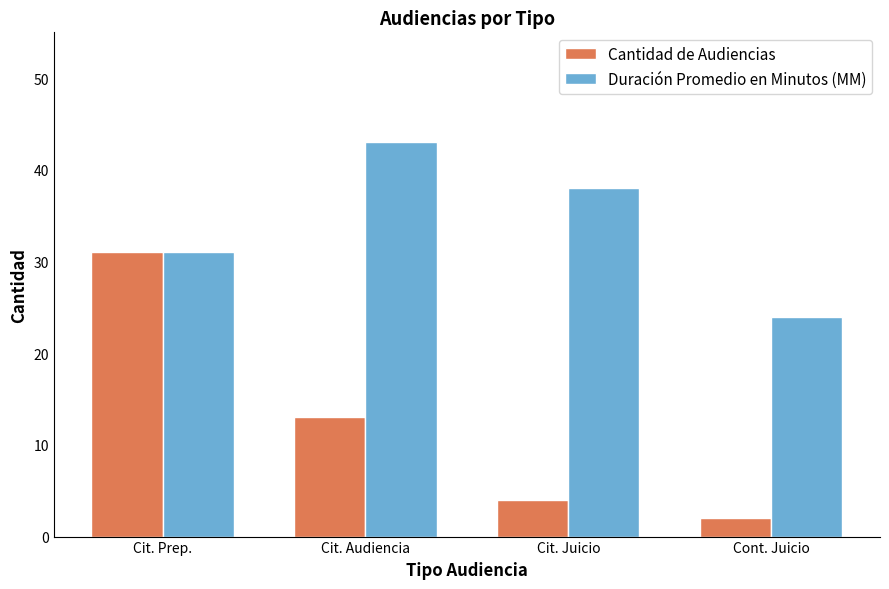

What are all the series names shown in the legend?

Cantidad de Audiencias, Duración Promedio en Minutos (MM)